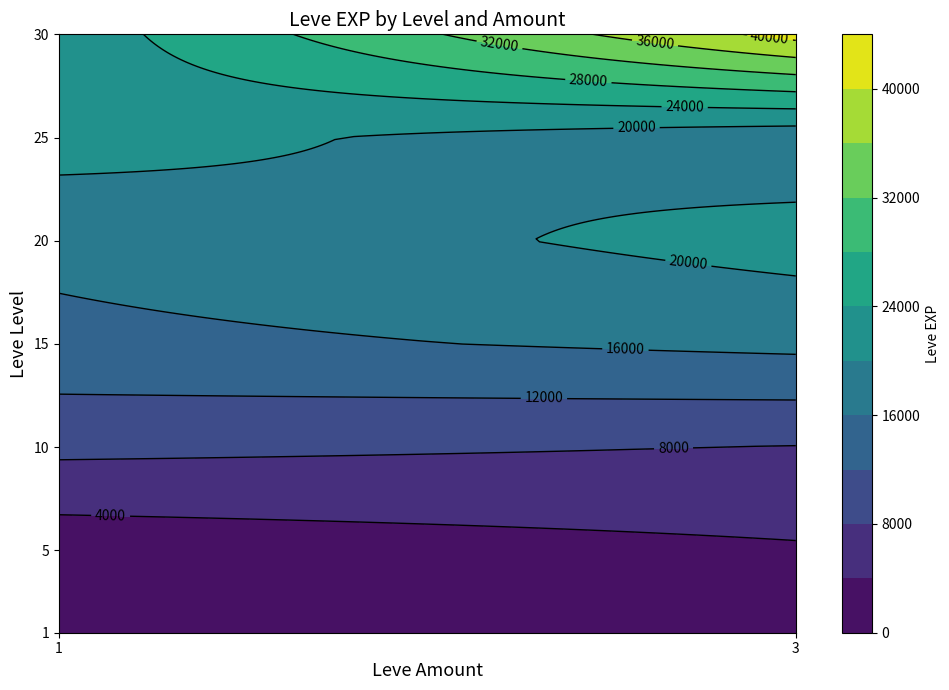

What is the sum of all 20 values?

38720